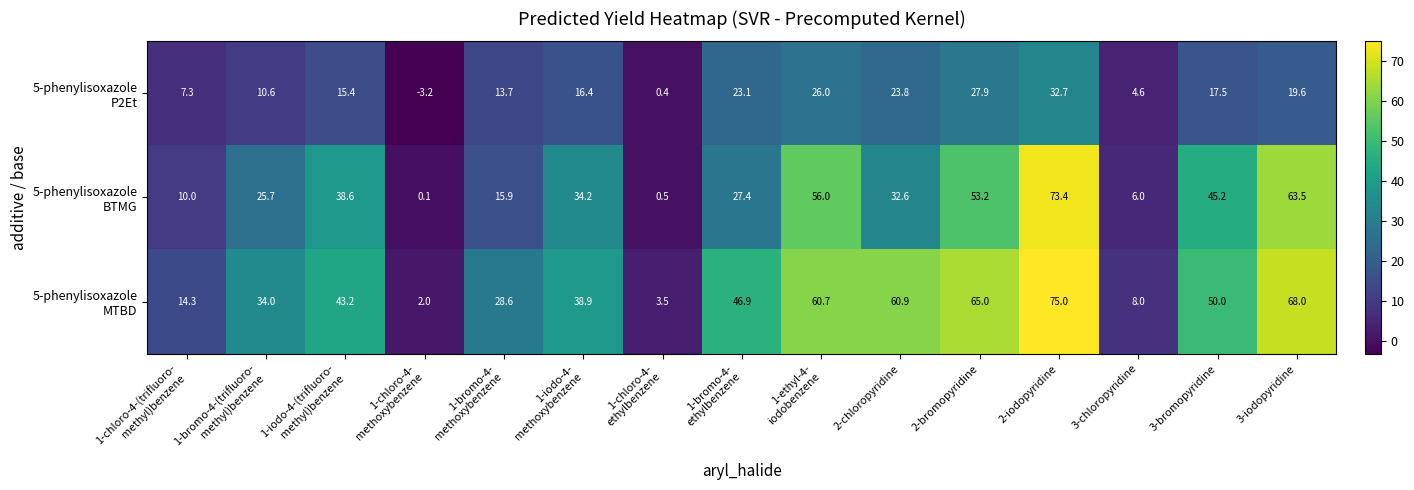

At how many categories does at least one series exceed 13?

12